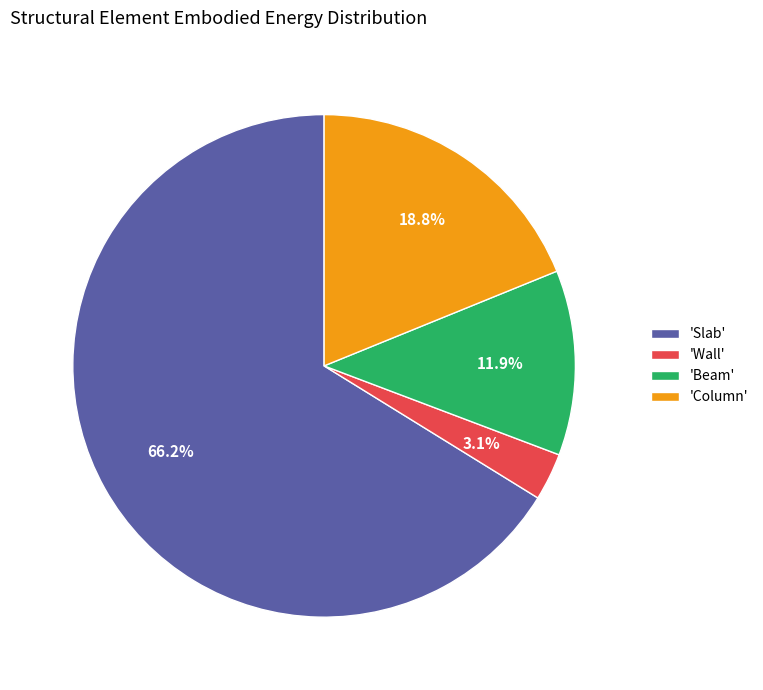

What is the largest slice in the pie chart?

'Slab'